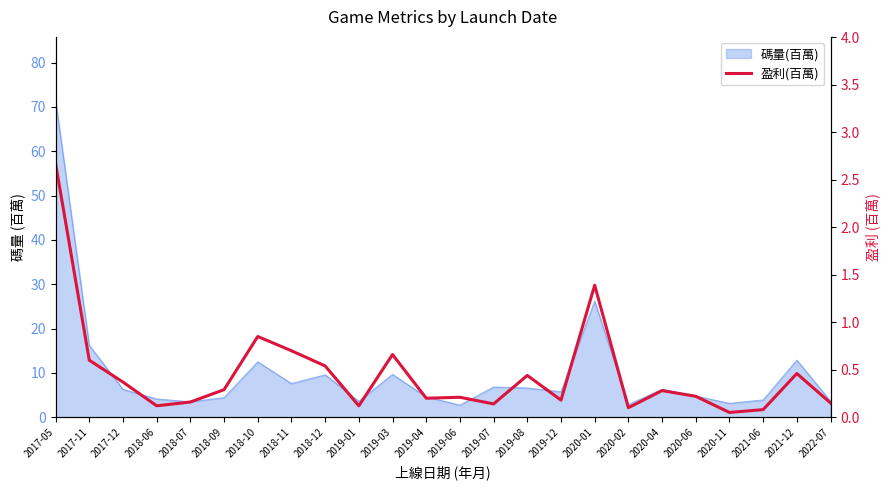

What is the label of the 4th point from the left?

2018-06